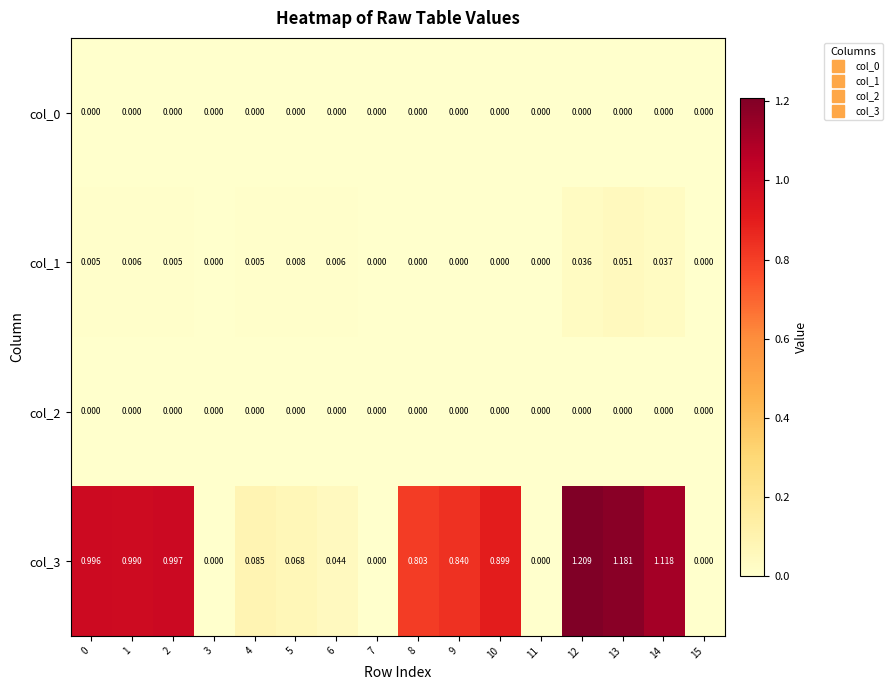

Is the value of col_3 at 2 greater than the value of col_1 at 10?

Yes